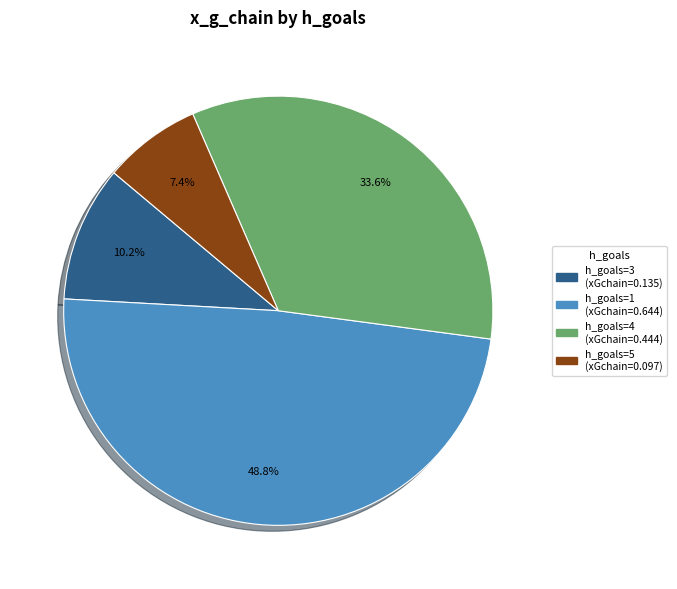

Is there a majority slice in this chart?

No